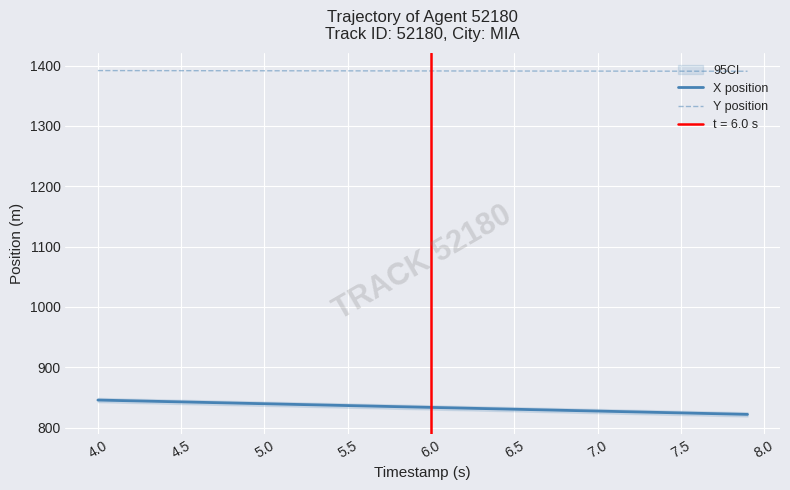

True or false: Y position and X position intersect in this chart.

False